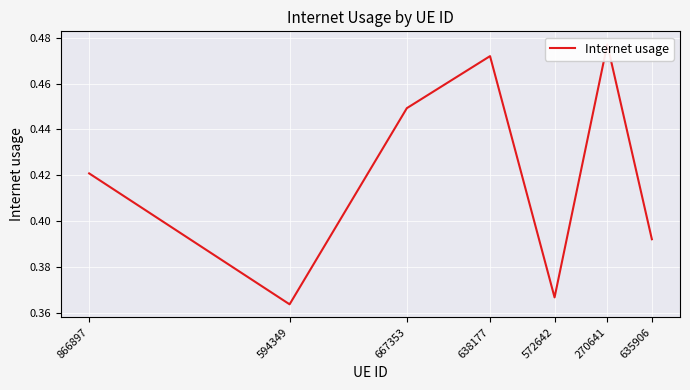

The chart shows a value of 0.5 at 270641. True or false?

True